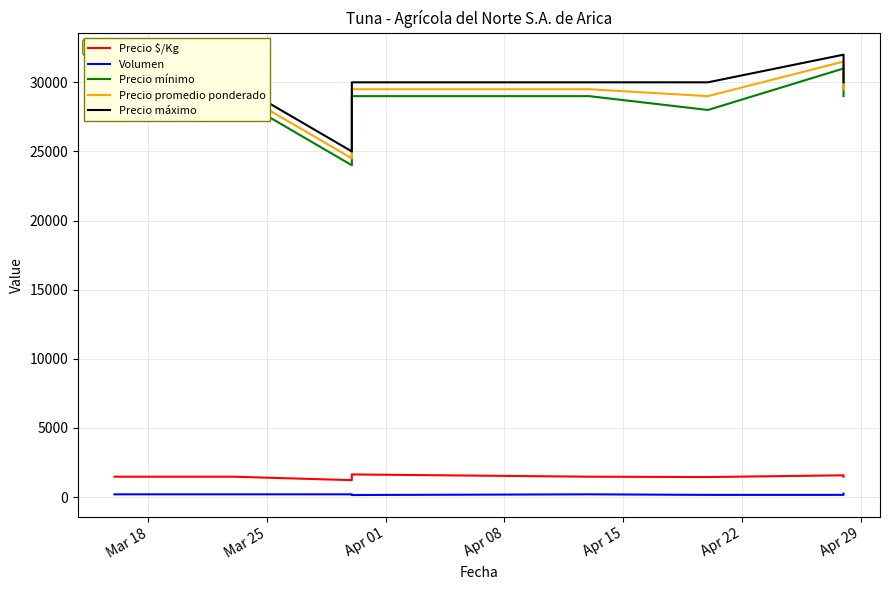

Where is Volumen nearest to the value 200?

Mar 18